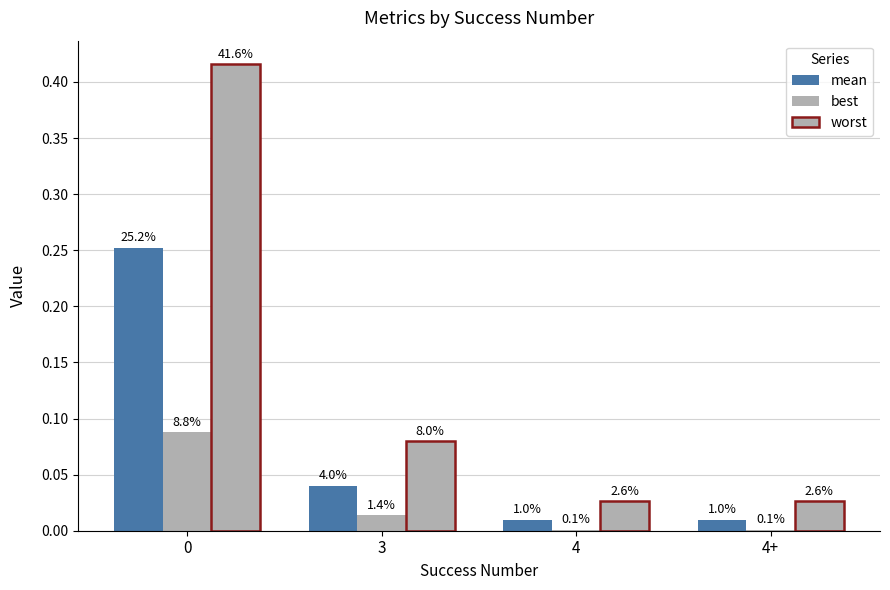

Are the bars horizontal?

No